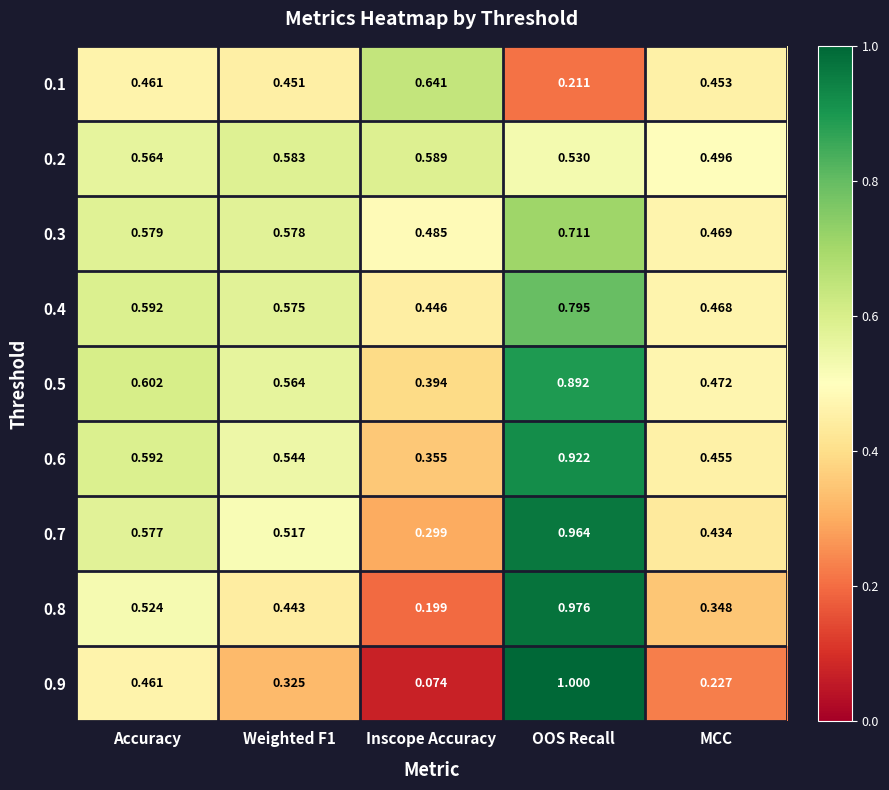

At which label is 0.8 closest to 0?

Inscope Accuracy